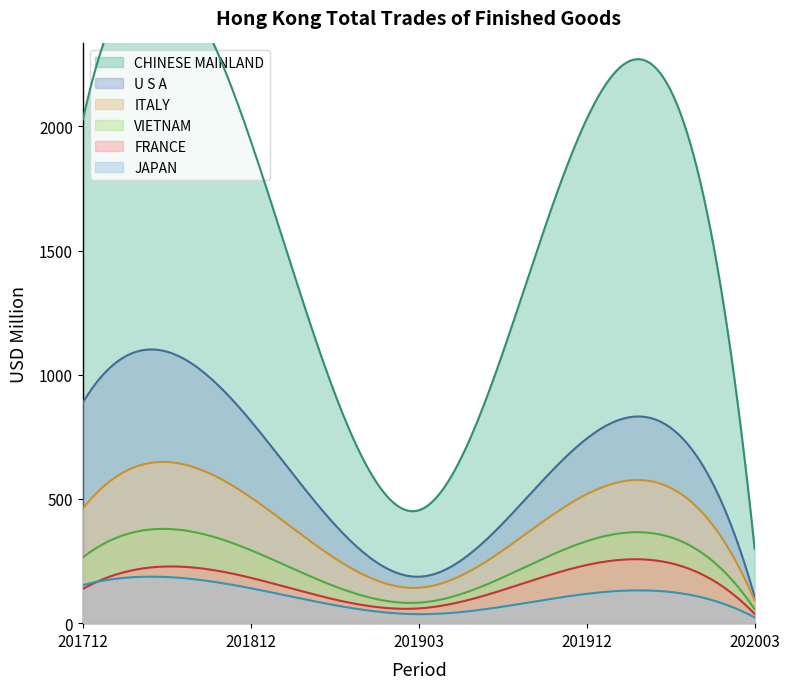

At 201812, list the series in order from largest to smallest.

CHINESE MAINLAND, U S A, ITALY, VIETNAM, FRANCE, JAPAN